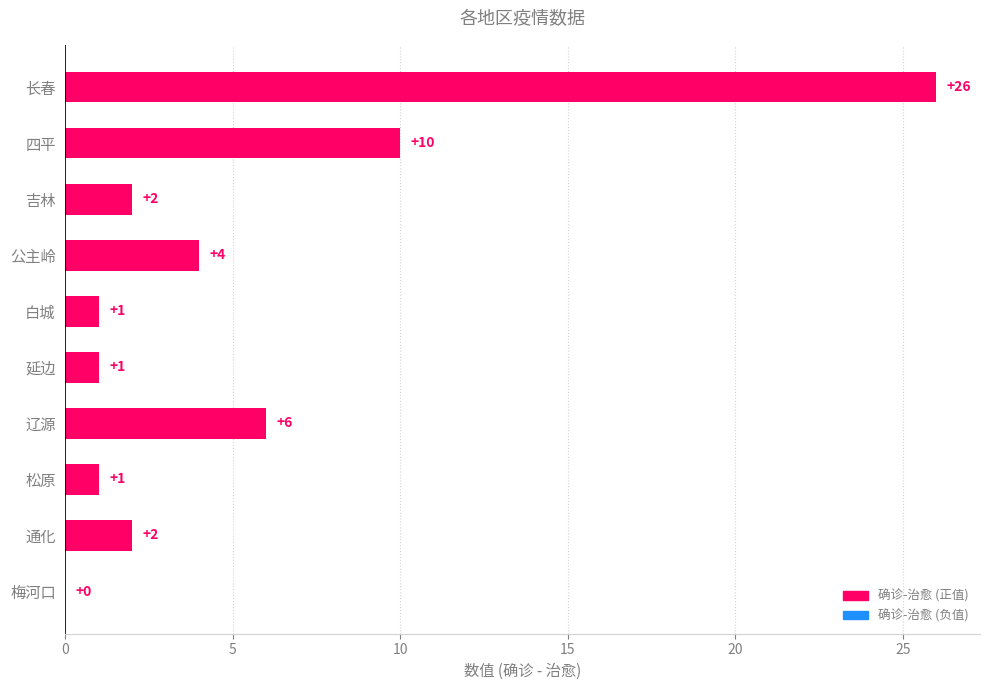

Reading top to bottom, extract all data points from this chart.

长春=26	四平=10	吉林=2	公主岭=4	白城=1	延边=1	辽源=6	松原=1	通化=2	梅河口=0